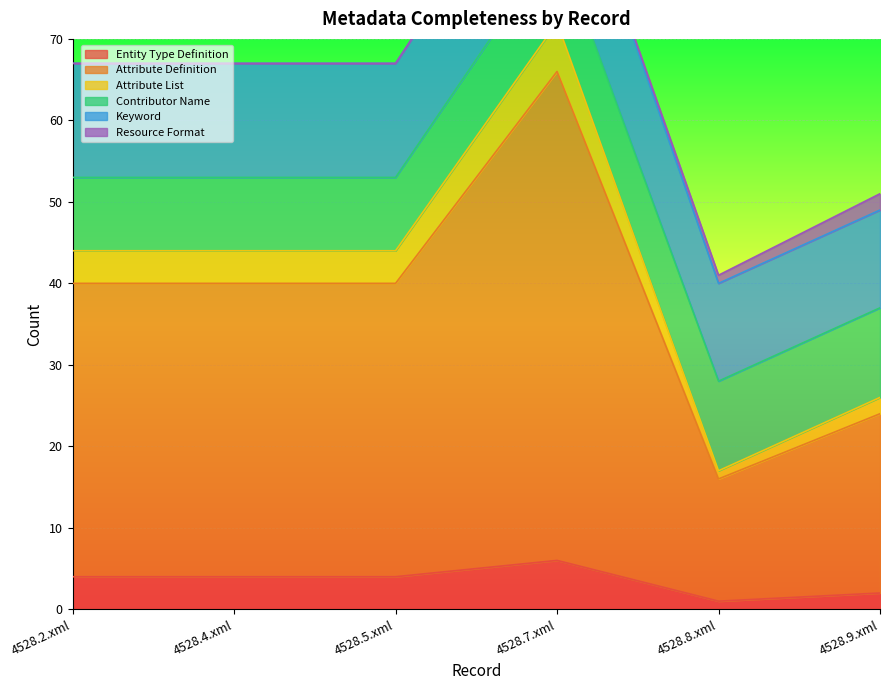

At which category is the sum across all series the highest?

4528.7.xml